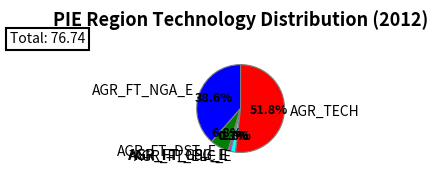

What percentage do AGR_FT_DST_E and AGR_FT_LPG_E together represent?

7.5%